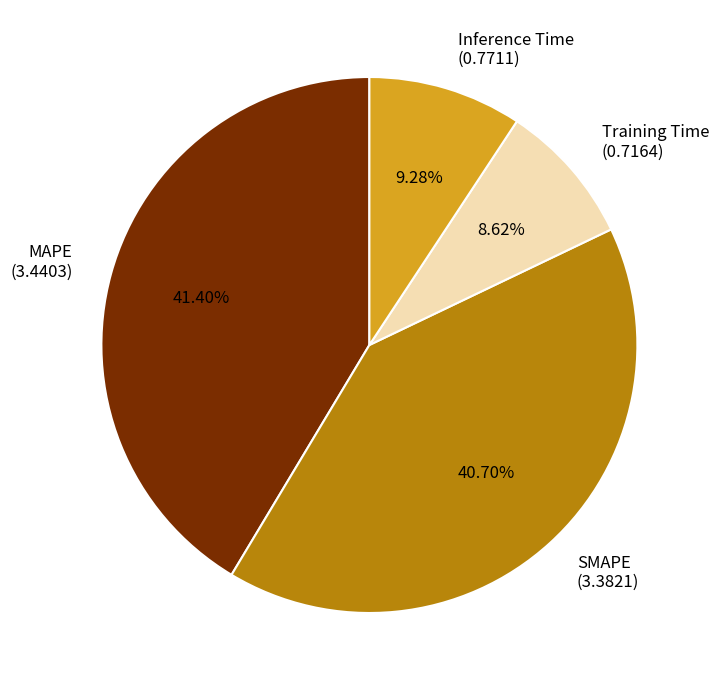

To the nearest percent, what percentage of the pie is MAPE?

41%